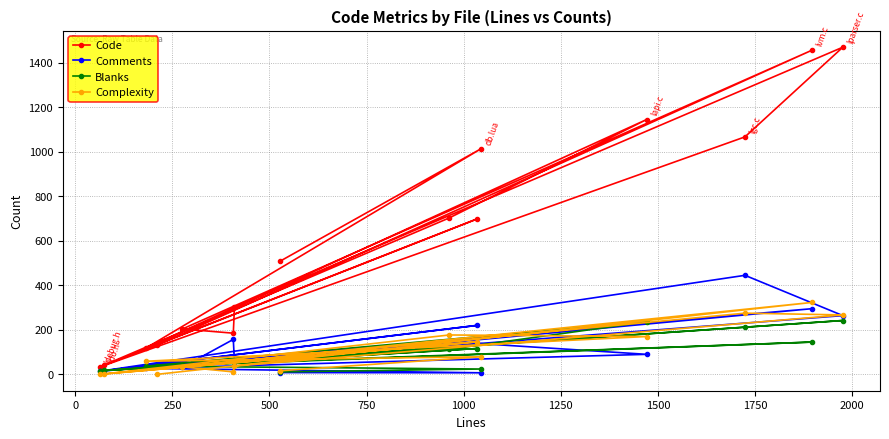

What is the maximum value shown in the chart?

1470